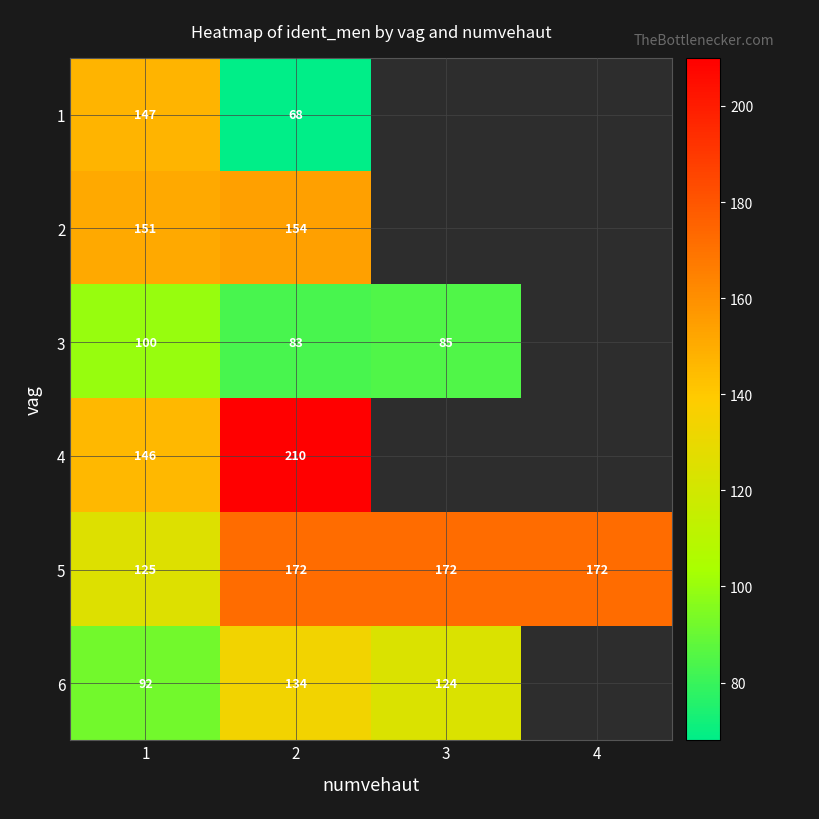

The value of 3 at 2 is 83.0. True or false?

True